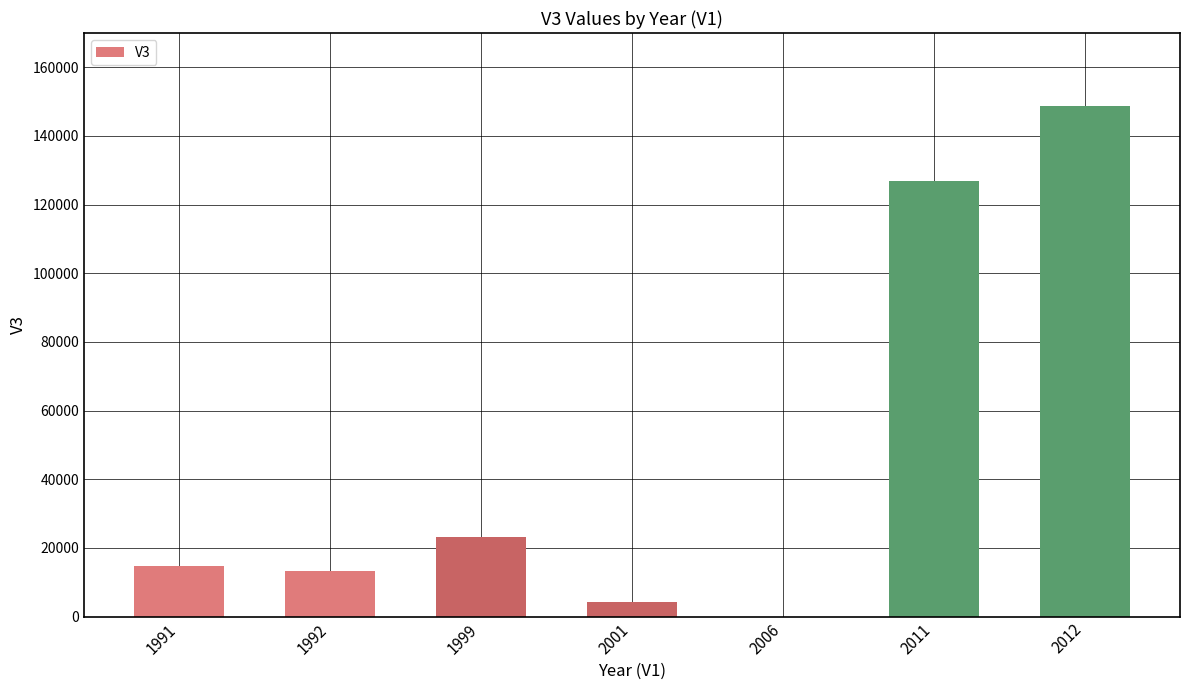

Are the bars grouped side by side (vs. stacked)?

No